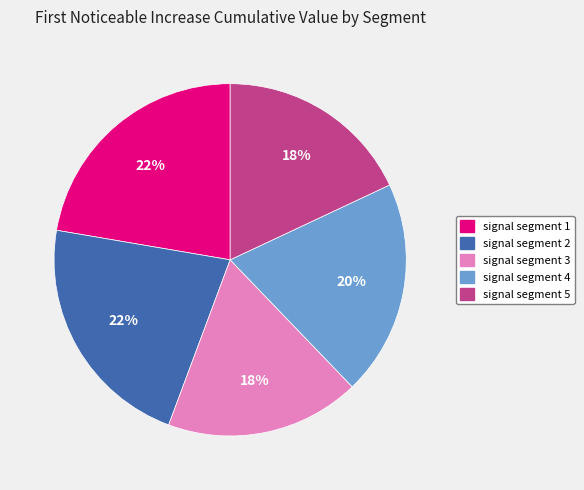

Combined, do signal segment 5 and signal segment 2 account for over 50%?

No